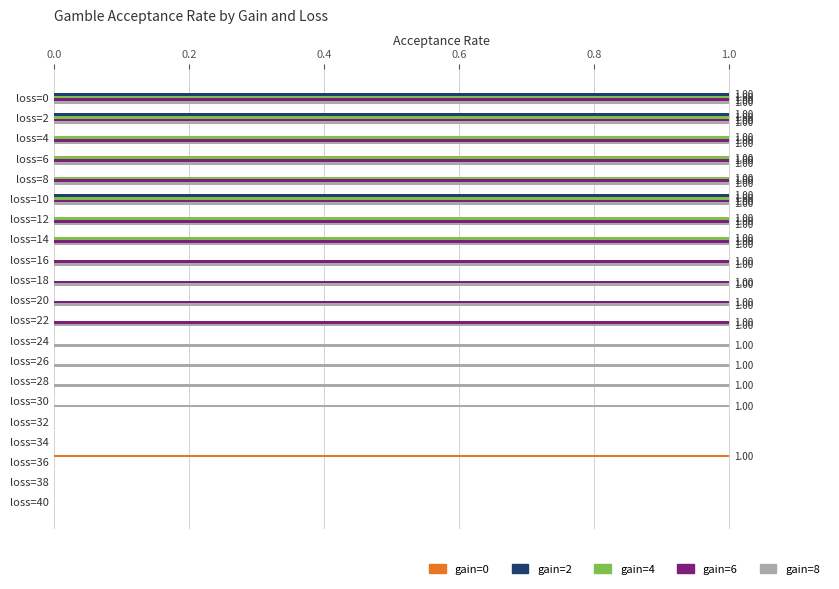

Is the value of gain=4 at loss=24 greater than the value of gain=6 at loss=18?

No